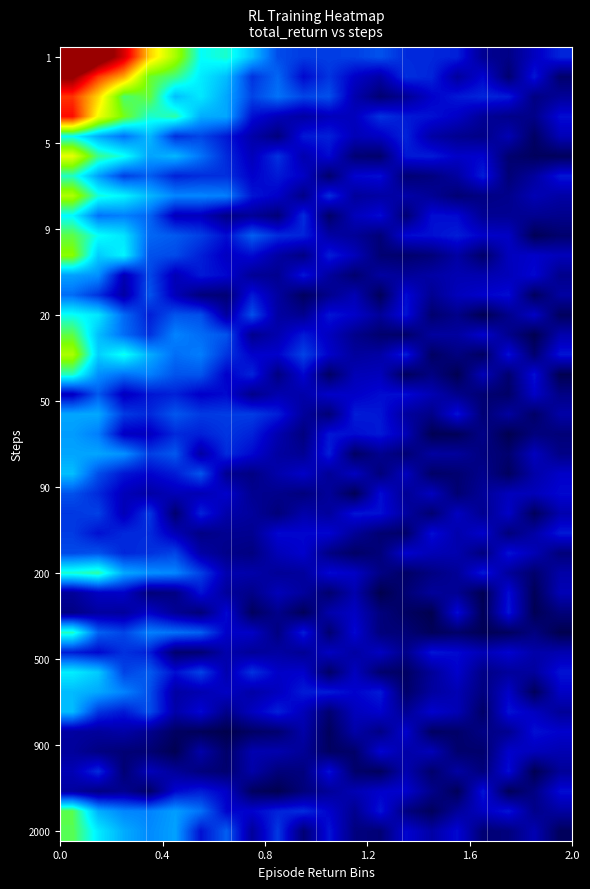

Reading left to right, transcribe all the data shown in this chart.

row_0: 1.4	1.1	0.9	0.7	0.5	0.4	0.4	0.3	0.2	0.2	0.2	0.2	0.2	0.2	0.2	0.2	0.1	0.1	0.1	0.2
row_1: 1.0	0.8	0.7	0.5	0.4	0.4	0.3	0.2	0.2	0.1	0.2	0.1	0.1	0.2	0.2	0.1	0.1	0.0	0.1	0.0
row_2: 0.8	0.7	0.4	0.5	0.3	0.4	0.3	0.2	0.2	0.2	0.2	0.1	0.0	0.1	0.1	0.1	0.2	0.2	0.1	0.1
row_3: 0.9	0.6	0.5	0.4	0.4	0.3	0.3	0.1	0.1	0.1	0.1	0.1	0.2	0.2	0.1	0.1	0.1	0.1	0.1	0.1
row_4: 0.4	0.3	0.2	0.3	0.2	0.2	0.1	0.1	0.1	0.1	0.2	0.1	0.1	0.2	0.1	0.1	0.1	0.1	0.0	0.1
row_5: 0.6	0.4	0.4	0.3	0.3	0.2	0.2	0.1	0.2	0.1	0.1	0.0	0.0	0.2	0.2	0.1	0.1	0.0	0.0	0.0
row_6: 0.4	0.3	0.2	0.2	0.2	0.2	0.2	0.1	0.2	0.1	0.0	0.1	0.1	0.0	0.1	0.1	0.2	0.0	0.1	0.1
row_7: 0.5	0.4	0.4	0.3	0.3	0.3	0.3	0.1	0.1	0.1	0.2	0.1	0.1	0.1	0.1	0.0	0.1	0.1	0.1	0.1
row_8: 0.4	0.2	0.3	0.2	0.1	0.1	0.1	0.1	0.0	0.2	0.0	0.1	0.1	0.0	0.1	0.1	0.1	0.1	0.1	0.1
row_9: 0.5	0.4	0.4	0.2	0.2	0.2	0.1	0.2	0.2	0.2	0.1	0.1	0.0	0.1	0.1	0.2	0.1	0.1	0.0	0.0
row_10: 0.5	0.3	0.4	0.2	0.2	0.2	0.1	0.1	0.1	0.1	0.2	0.1	0.0	0.0	0.0	0.1	0.0	0.1	0.1	0.1
row_11: 0.3	0.3	0.1	0.2	0.1	0.2	0.1	0.1	0.1	0.1	0.1	0.0	0.1	0.1	0.1	0.1	0.1	0.1	0.1	0.1
row_12: 0.2	0.2	0.1	0.2	0.1	0.0	0.0	0.2	0.1	0.0	0.1	0.1	0.0	0.1	0.1	0.1	0.1	0.1	0.0	0.1
row_13: 0.4	0.4	0.2	0.2	0.2	0.2	0.1	0.2	0.1	0.1	0.1	0.1	0.1	0.1	0.0	0.1	0.0	0.1	0.1	0.0
row_14: 0.5	0.3	0.2	0.2	0.3	0.2	0.2	0.1	0.1	0.2	0.1	0.1	0.0	0.0	0.1	0.1	0.1	0.1	0.0	0.1
row_15: 0.5	0.3	0.4	0.3	0.2	0.2	0.2	0.1	0.1	0.2	0.1	0.1	0.1	0.2	0.0	0.1	0.0	0.1	0.0	0.1
row_16: 0.4	0.3	0.2	0.3	0.2	0.2	0.1	0.2	0.1	0.1	0.0	0.1	0.1	0.0	0.1	0.0	0.1	0.0	0.1	0.0
row_17: 0.1	0.2	0.1	0.1	0.2	0.1	0.1	0.1	0.1	0.1	0.1	0.1	0.1	0.1	0.1	0.1	0.0	0.0	0.1	0.1
row_18: 0.3	0.3	0.2	0.2	0.2	0.2	0.2	0.2	0.2	0.1	0.0	0.2	0.1	0.1	0.1	0.1	0.0	0.1	0.0	0.1
row_19: 0.3	0.2	0.1	0.1	0.2	0.2	0.2	0.2	0.1	0.1	0.1	0.1	0.2	0.1	0.0	0.0	0.1	0.0	0.1	0.0
row_20: 0.3	0.3	0.3	0.2	0.2	0.1	0.2	0.1	0.1	0.1	0.2	0.0	0.1	0.0	0.1	0.1	0.1	0.0	0.1	0.1
row_21: 0.3	0.2	0.1	0.1	0.2	0.2	0.1	0.1	0.1	0.1	0.1	0.1	0.0	0.1	0.0	0.0	0.1	0.0	0.1	0.1
row_22: 0.2	0.2	0.1	0.1	0.1	0.1	0.1	0.1	0.1	0.0	0.1	0.0	0.1	0.1	0.1	0.0	0.1	0.1	0.1	0.1
row_23: 0.2	0.2	0.1	0.2	0.0	0.2	0.1	0.1	0.0	0.1	0.1	0.1	0.1	0.1	0.0	0.1	0.1	0.1	0.0	0.1
row_24: 0.2	0.1	0.2	0.2	0.1	0.1	0.1	0.1	0.1	0.1	0.1	0.1	0.0	0.0	0.1	0.1	0.1	0.0	0.1	0.2
row_25: 0.2	0.2	0.2	0.2	0.2	0.1	0.1	0.1	0.1	0.1	0.1	0.0	0.0	0.1	0.1	0.1	0.0	0.1	0.1	0.0
row_26: 0.4	0.4	0.3	0.3	0.3	0.2	0.1	0.1	0.1	0.1	0.1	0.1	0.1	0.0	0.1	0.1	0.2	0.1	0.0	0.1
row_27: 0.1	0.1	0.1	0.0	0.1	0.1	0.1	0.1	0.1	0.1	0.0	0.1	0.0	0.0	0.1	0.1	0.0	0.1	0.0	0.1
row_28: 0.1	0.1	0.1	0.1	0.1	0.0	0.1	0.0	0.1	0.0	0.1	0.1	0.0	0.0	0.0	0.1	0.0	0.1	0.0	0.0
row_29: 0.4	0.2	0.2	0.3	0.2	0.2	0.1	0.1	0.1	0.2	0.0	0.1	0.0	0.0	0.0	0.0	0.0	0.0	0.1	0.0
row_30: 0.2	0.1	0.2	0.2	0.0	0.0	0.1	0.1	0.1	0.1	0.1	0.1	0.1	0.1	0.1	0.1	0.1	0.1	0.1	0.1
row_31: 0.4	0.3	0.2	0.2	0.1	0.2	0.1	0.2	0.1	0.1	0.0	0.1	0.0	0.0	0.1	0.1	0.1	0.1	0.1	0.1
row_32: 0.3	0.3	0.3	0.2	0.1	0.1	0.1	0.1	0.1	0.2	0.2	0.1	0.2	0.0	0.1	0.1	0.1	0.1	0.0	0.1
row_33: 0.3	0.2	0.1	0.2	0.1	0.1	0.1	0.1	0.2	0.1	0.0	0.1	0.1	0.1	0.1	0.1	0.0	0.1	0.1	0.1
row_34: 0.1	0.1	0.1	0.1	0.0	0.0	0.0	0.0	0.0	0.1	0.0	0.1	0.1	0.1	0.0	0.0	0.1	0.1	0.1	0.1
row_35: 0.1	0.1	0.0	0.0	0.0	0.1	0.0	0.1	0.1	0.1	0.0	0.0	0.1	0.1	0.1	0.0	0.0	0.1	0.1	0.1
row_36: 0.1	0.2	0.0	0.1	0.1	0.0	0.0	0.1	0.0	0.1	0.1	0.0	0.0	0.1	0.0	0.1	0.0	0.1	0.0	0.1
row_37: 0.1	0.1	0.1	0.0	0.1	0.2	0.1	0.0	0.0	0.0	0.1	0.1	0.1	0.1	0.1	0.0	0.1	0.0	0.1	0.1
row_38: 0.5	0.3	0.3	0.3	0.3	0.2	0.1	0.1	0.2	0.2	0.1	0.1	0.1	0.1	0.0	0.1	0.1	0.1	0.1	0.1
row_39: 0.5	0.4	0.3	0.3	0.3	0.1	0.2	0.1	0.2	0.0	0.1	0.1	0.0	0.1	0.1	0.1	0.0	0.0	0.1	0.0